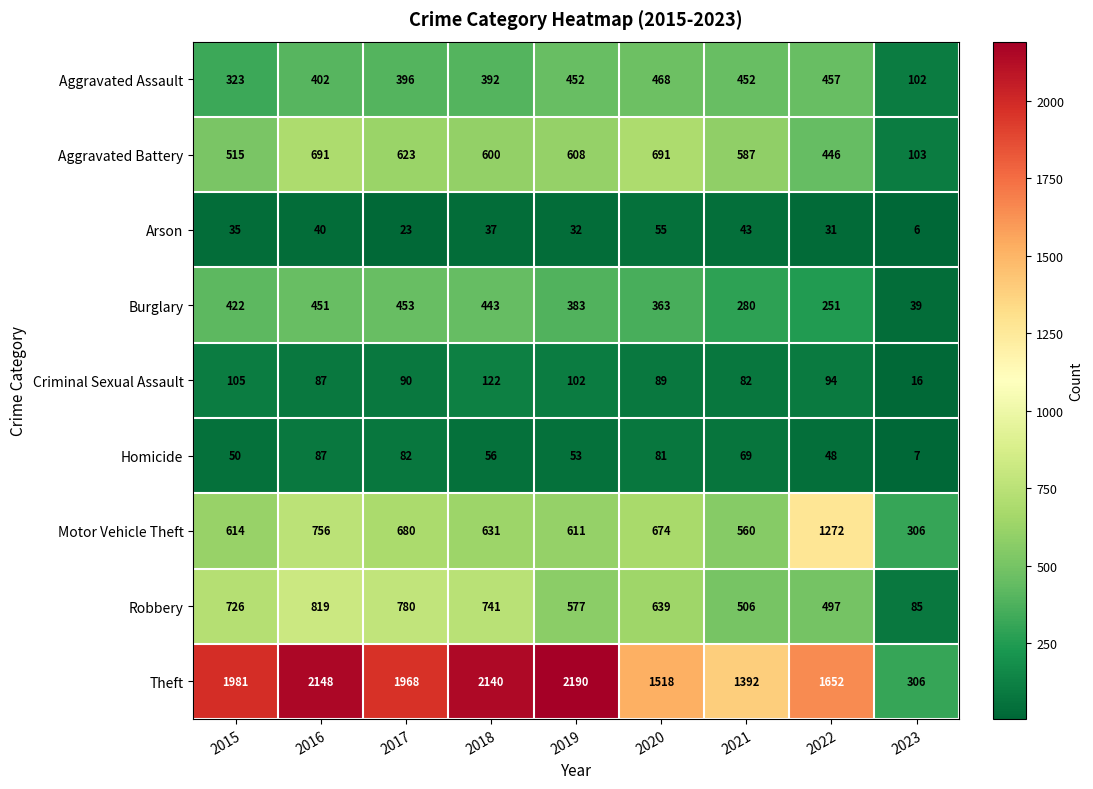

What is the difference between the second highest and minimum values in the Criminal Sexual Assault series?

89